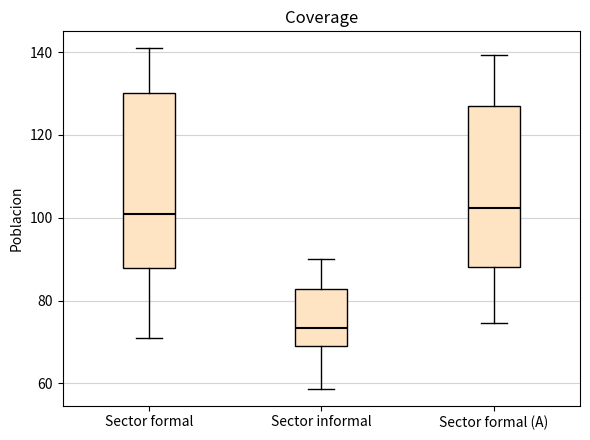

Which box is the tallest, from its lower edge to its upper edge?

Sector formal